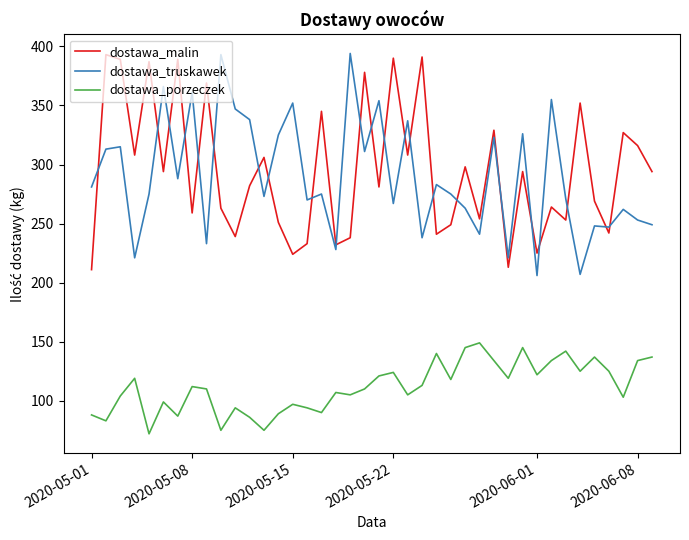

Does the chart have visible grid lines?

No